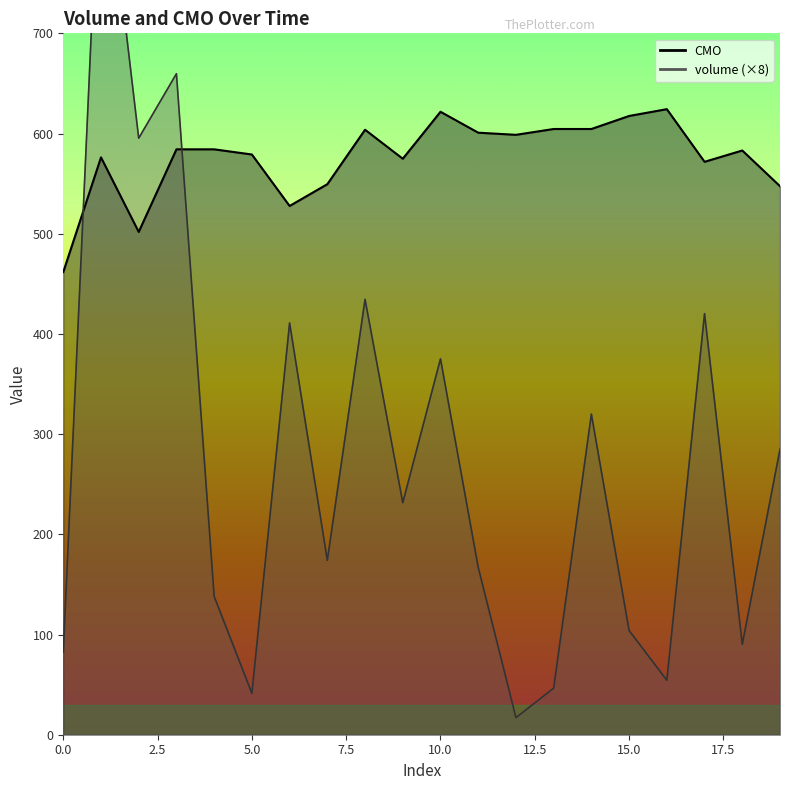

At which label does volume reach its minimum?

12